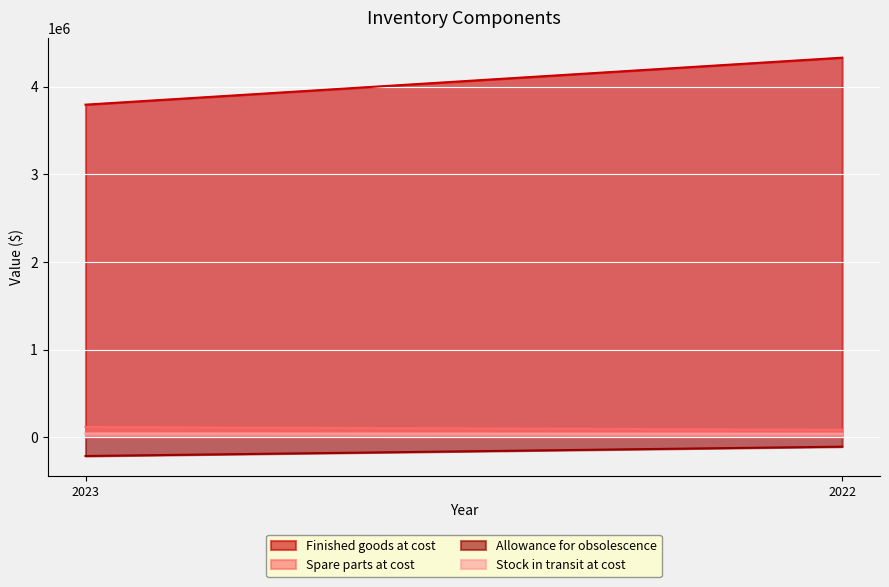

At which category is the sum across all series the highest?

2022